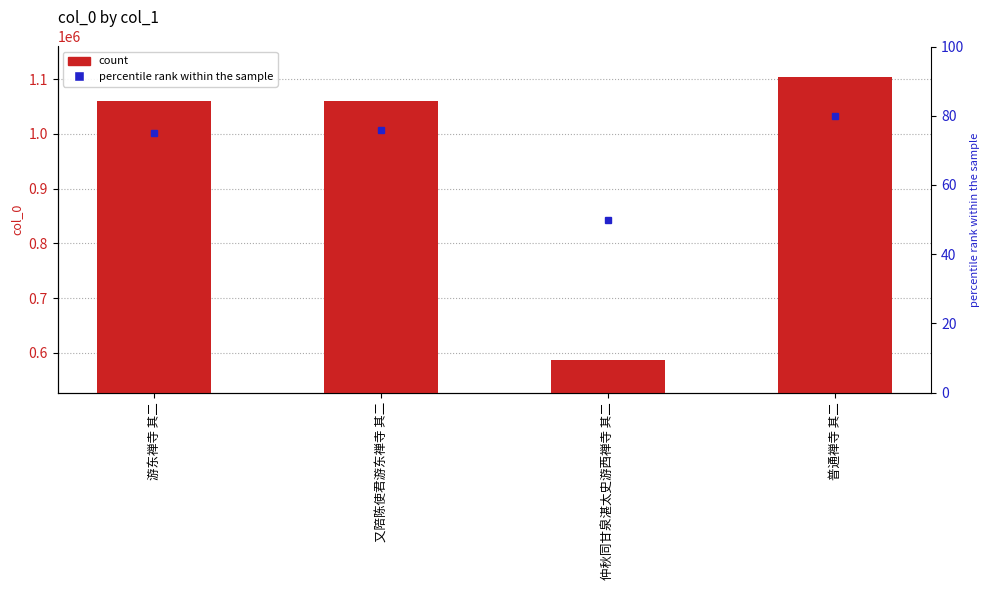

What position from the right is 普通禅寺 其二?

1